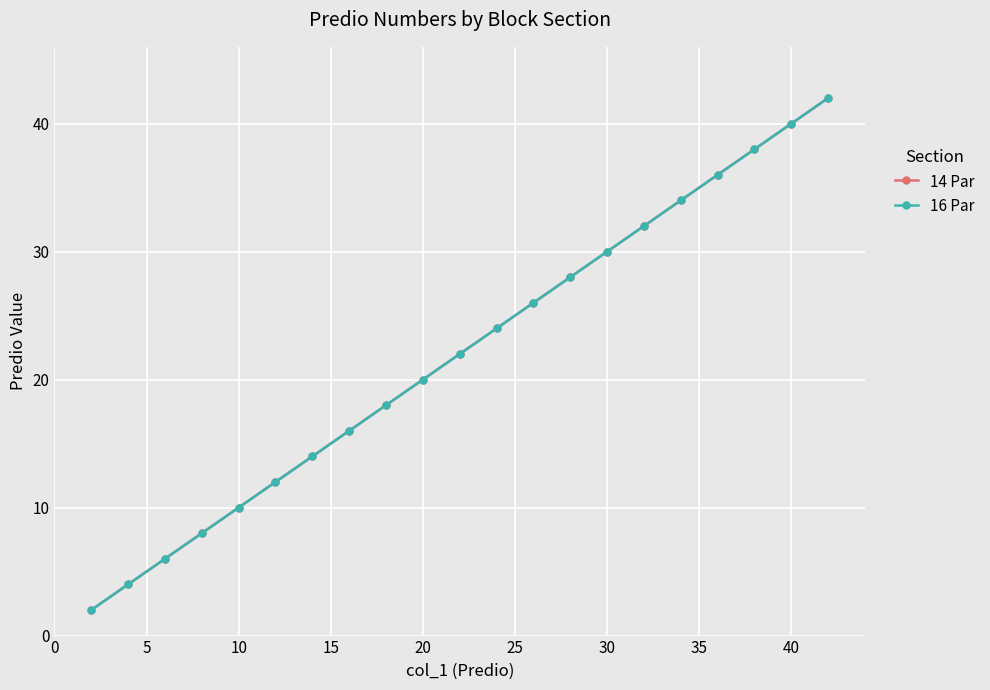

How many data points does each series have?

21